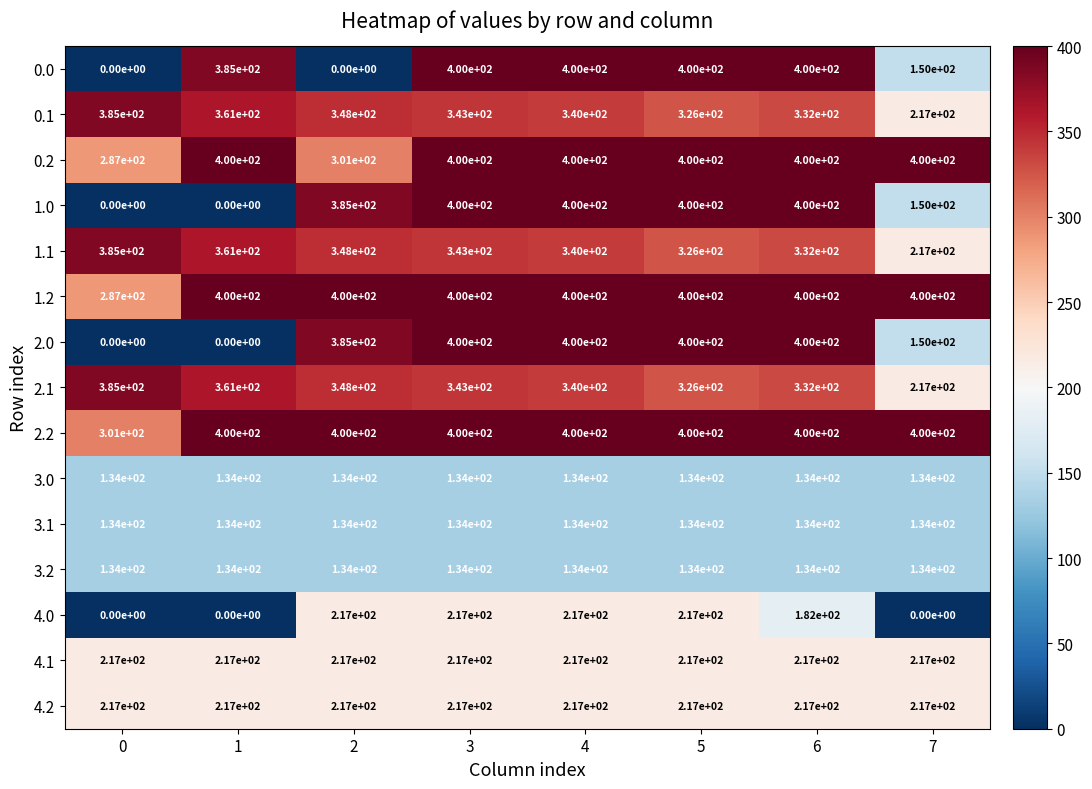

What value does the 0.2 series have at 3?

400